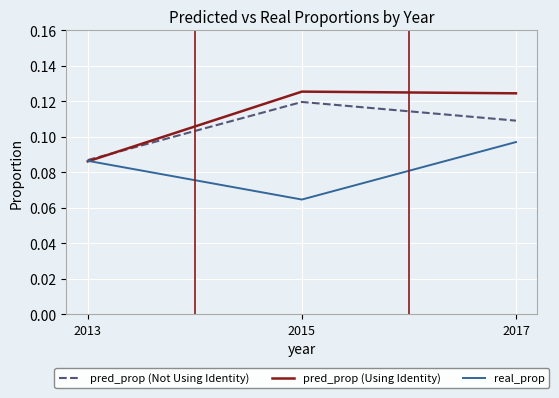

Count the number of data series in this chart.

3